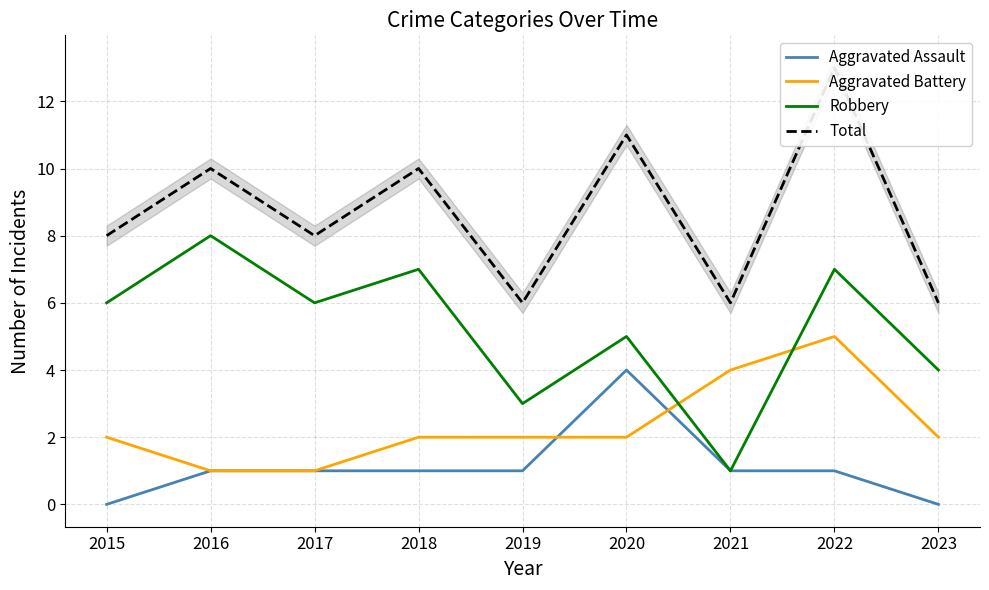

True or false: Robbery has a value of 1 at 2021.

True